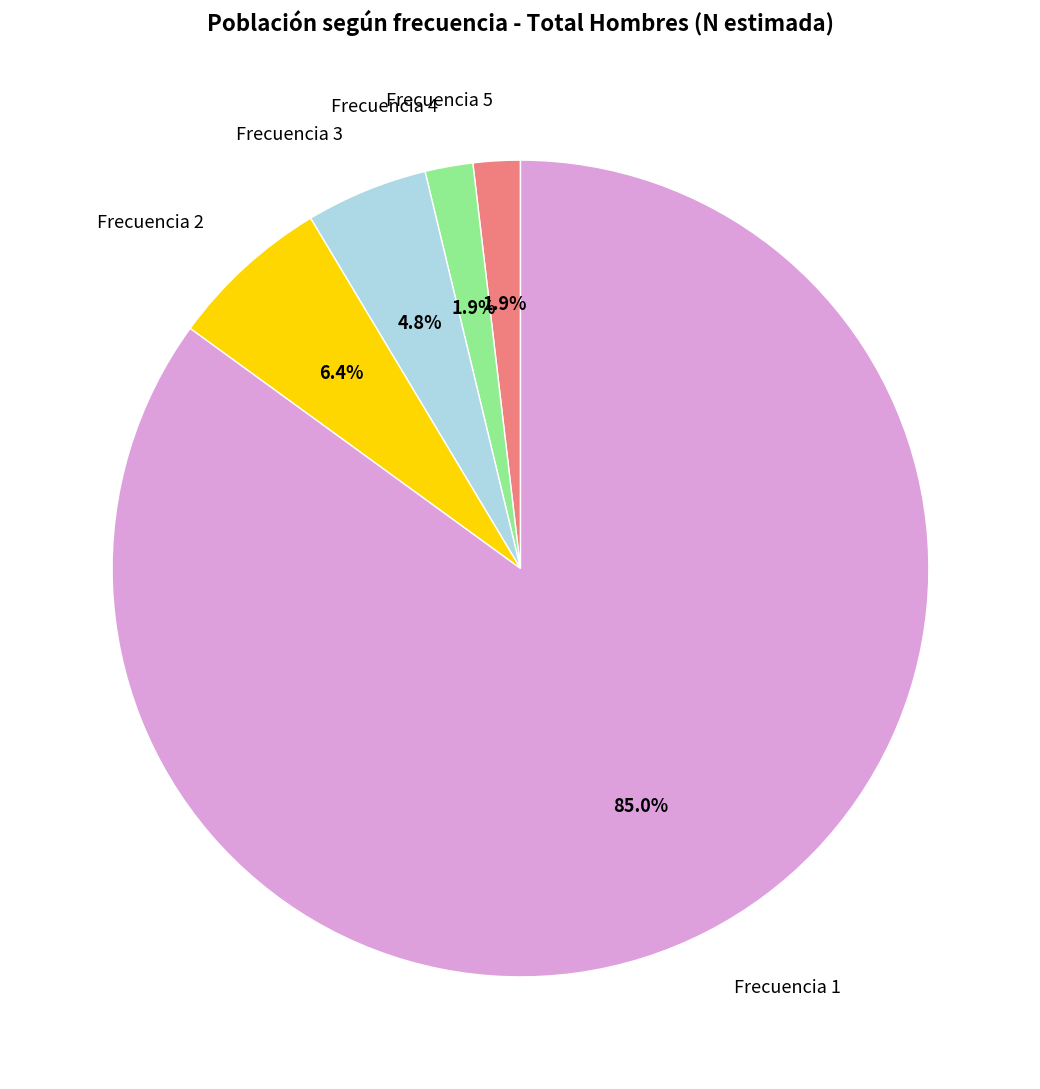

To the nearest percent, what is the difference between the largest and smallest slice percentages?

83%